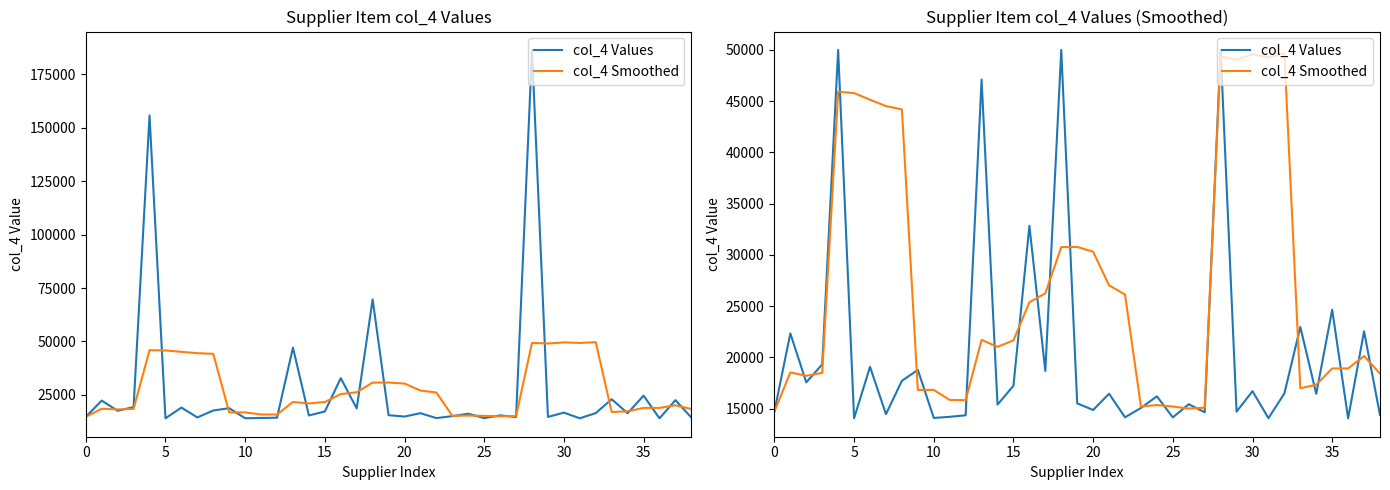

What is the difference between the maximum and minimum values in the col_4 Smoothed series?

34950.4